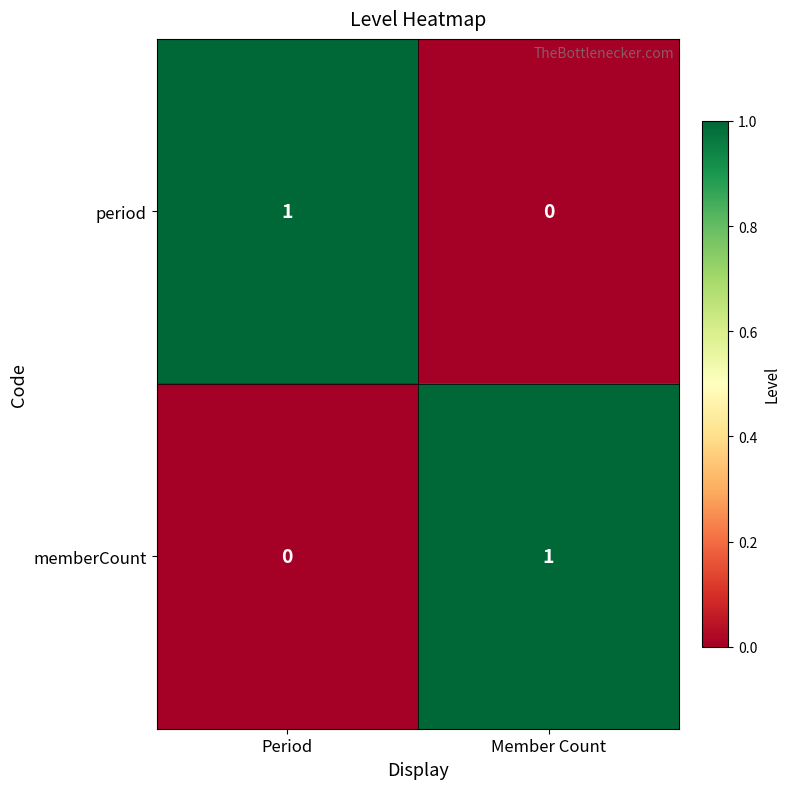

Rank the series at Period from highest to lowest value.

period, memberCount